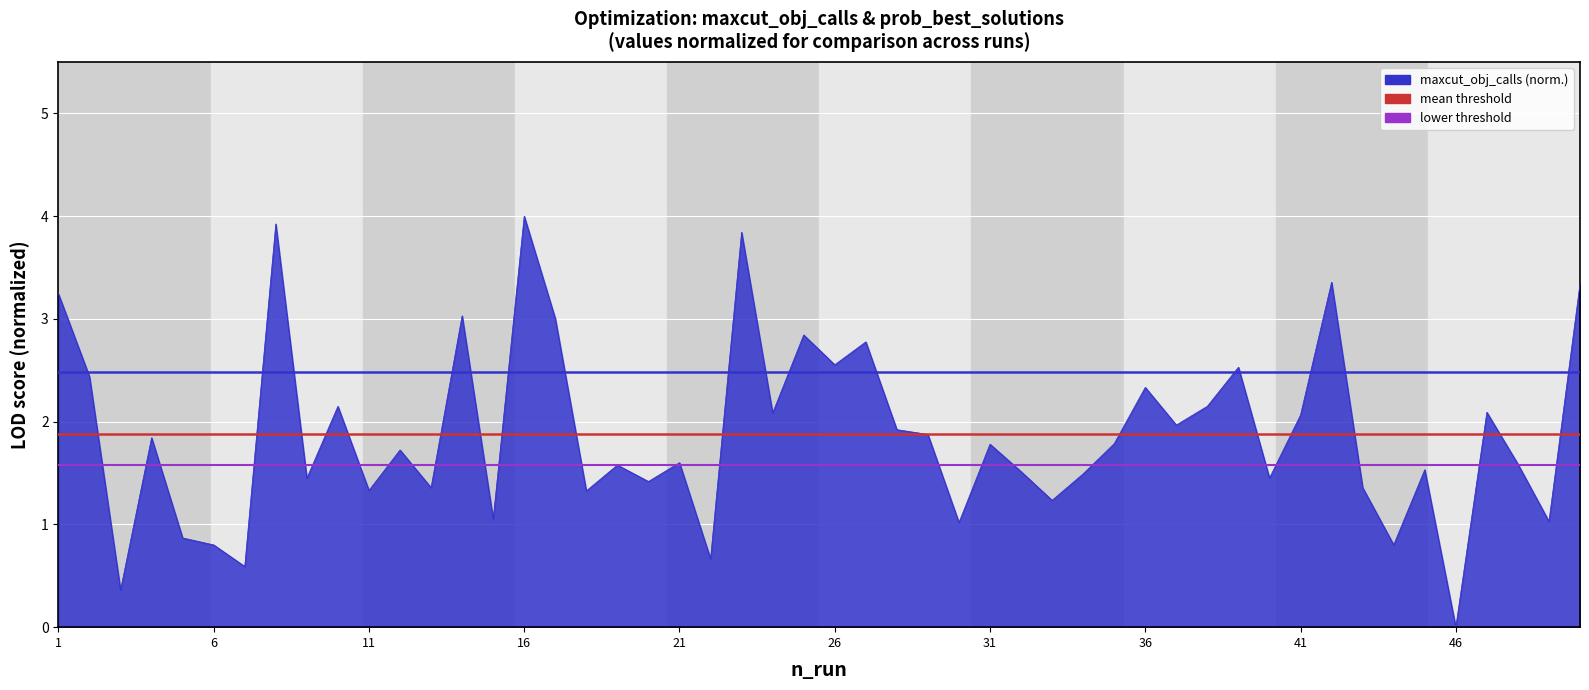

True or false: maxcut_obj_calls mean-offset has a value of 2.7 at 1.

False